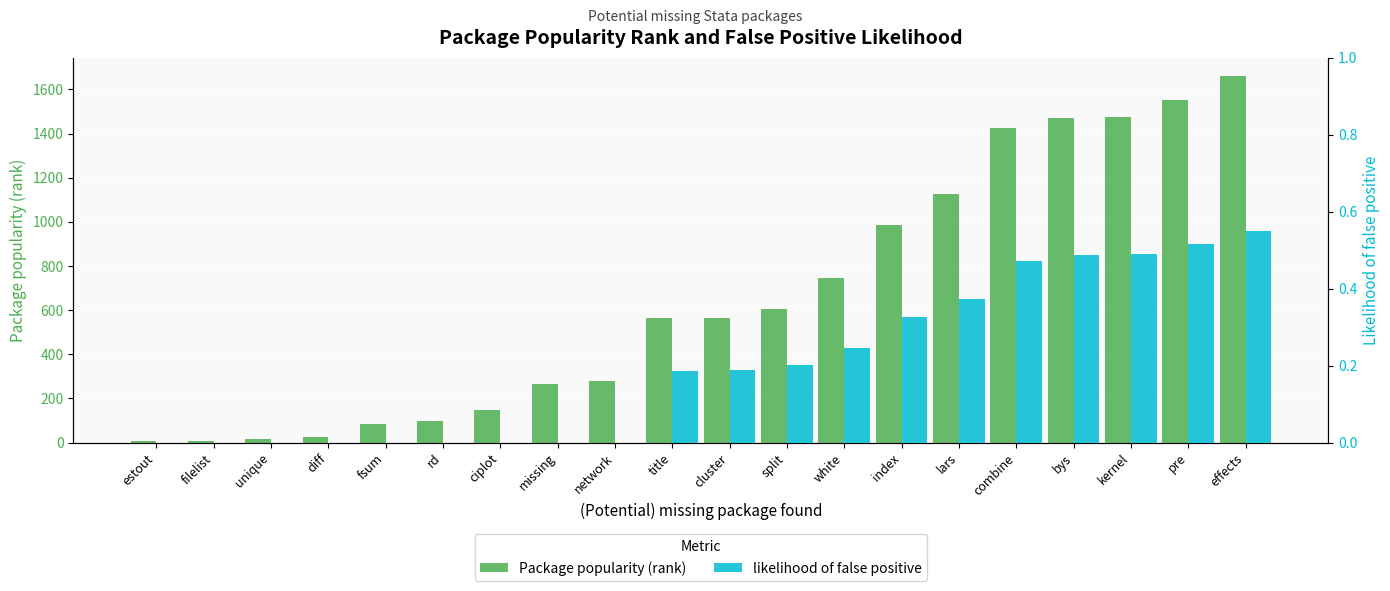

What is the difference between the highest and lowest values at kernel?

1475.5